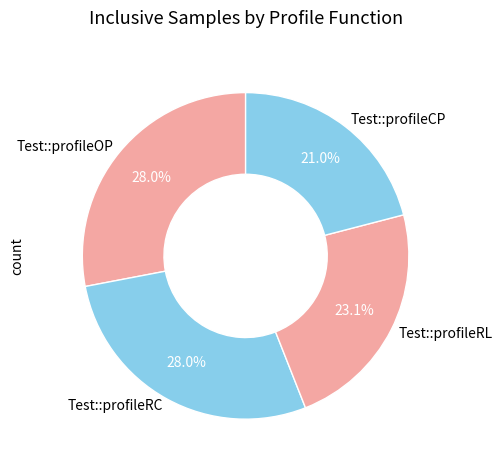

Which slice is the smallest?

Test::profileCP